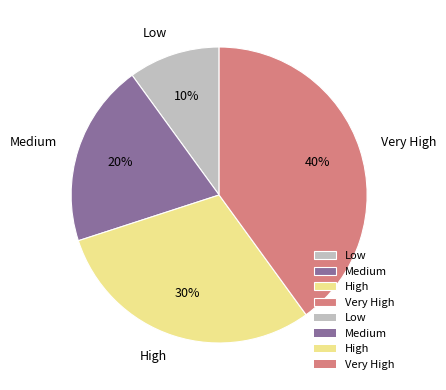

The Medium slice represents 20% of the pie. True or false?

True